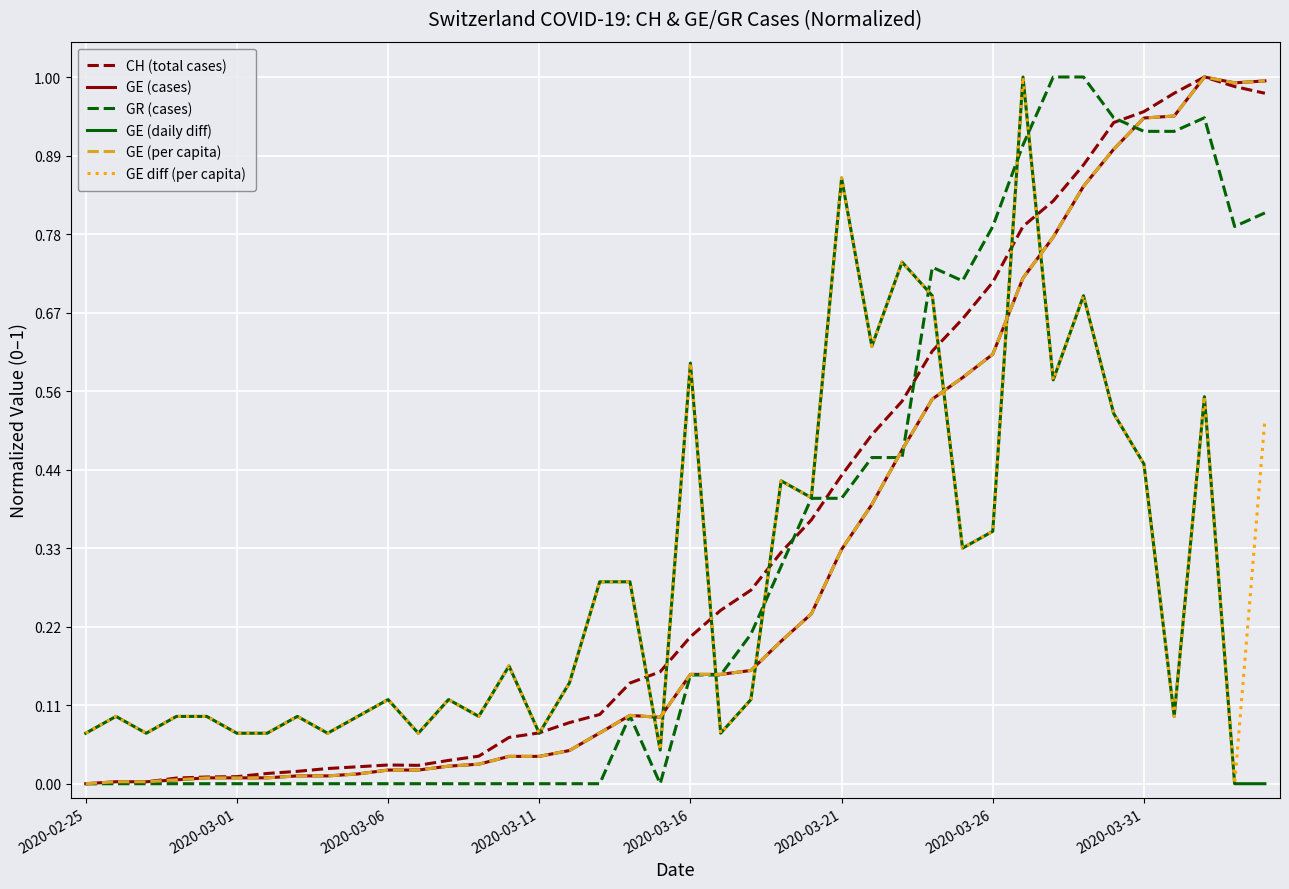

Is this an area chart (filled region under the line)?

No